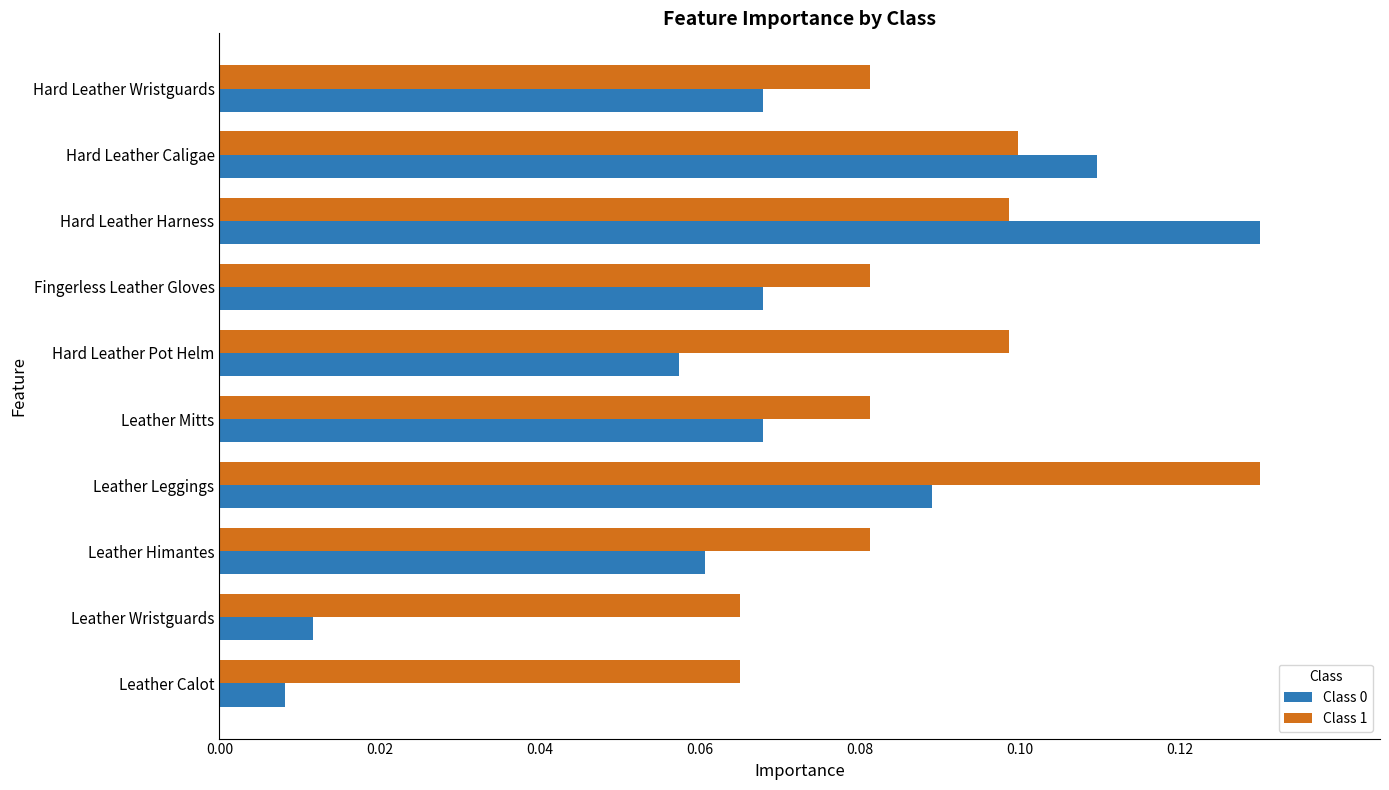

At which category is the sum across all series the highest?

Hard Leather Harness